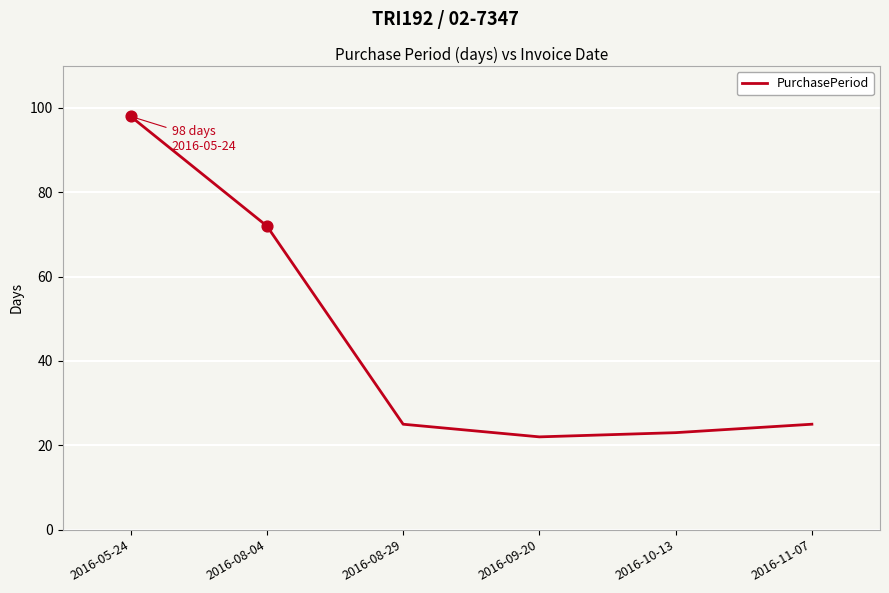

Between 2016-08-29 and 2016-09-20, which is larger?

2016-08-29